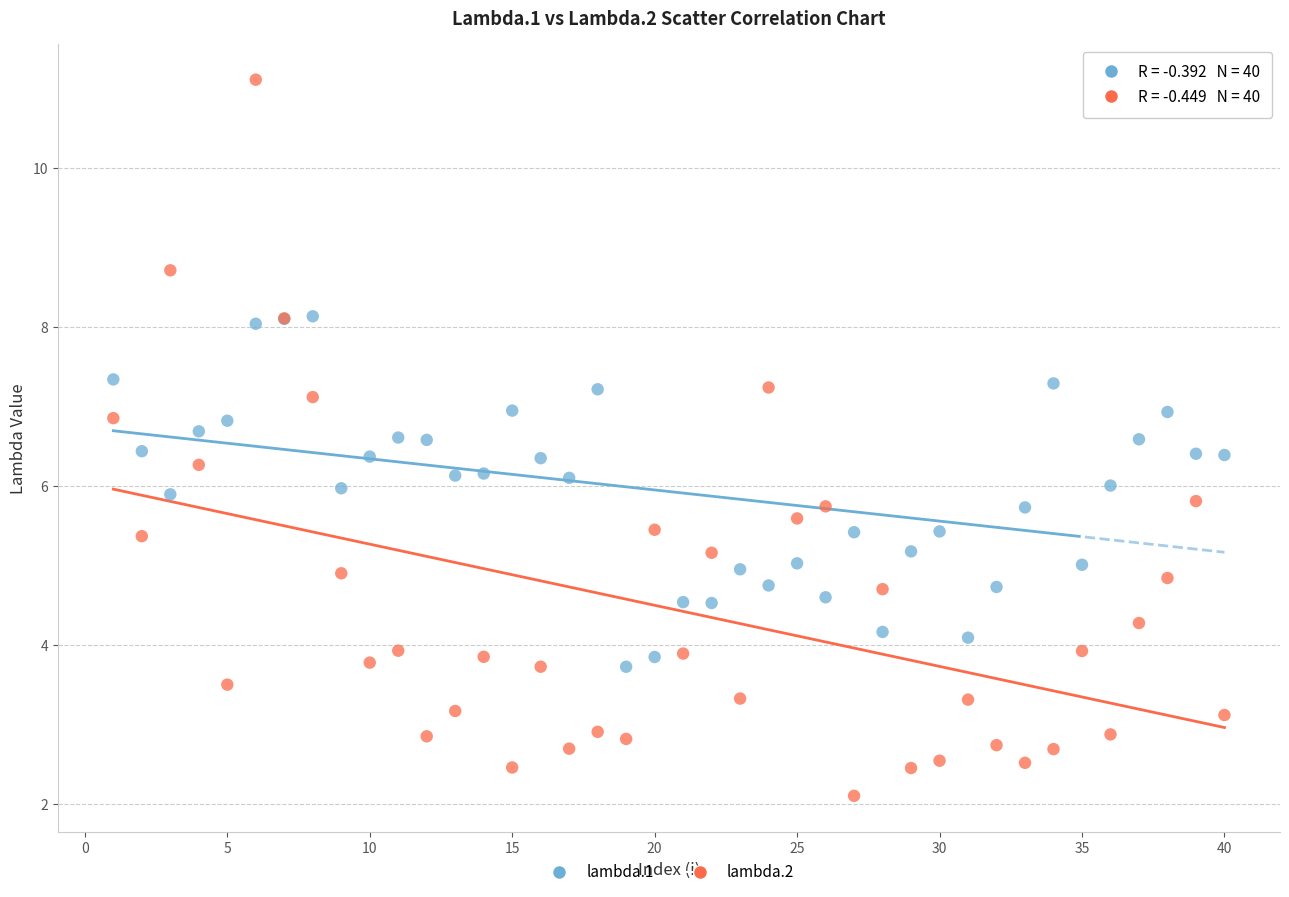

What is the X range (max minus min) for the scatter plot?

39.0